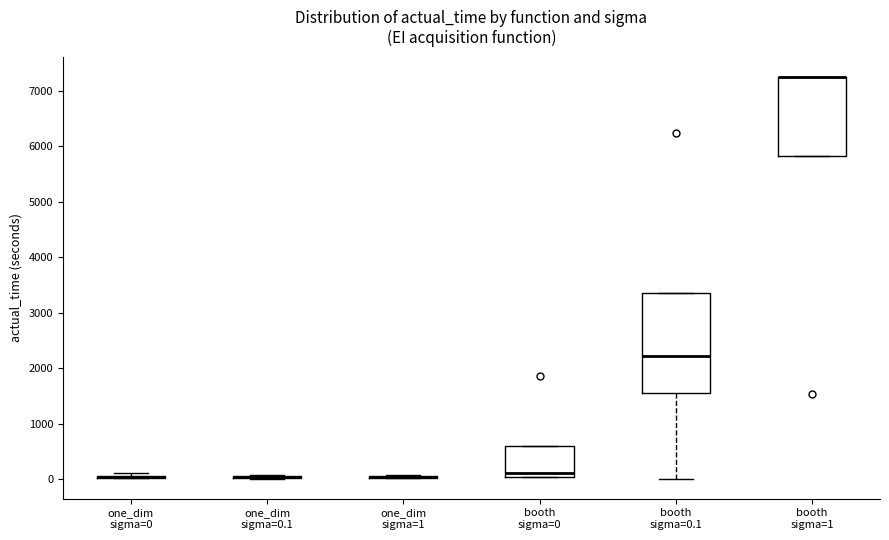

Which box is the tallest, from its lower edge to its upper edge?

booth sigma=0.1